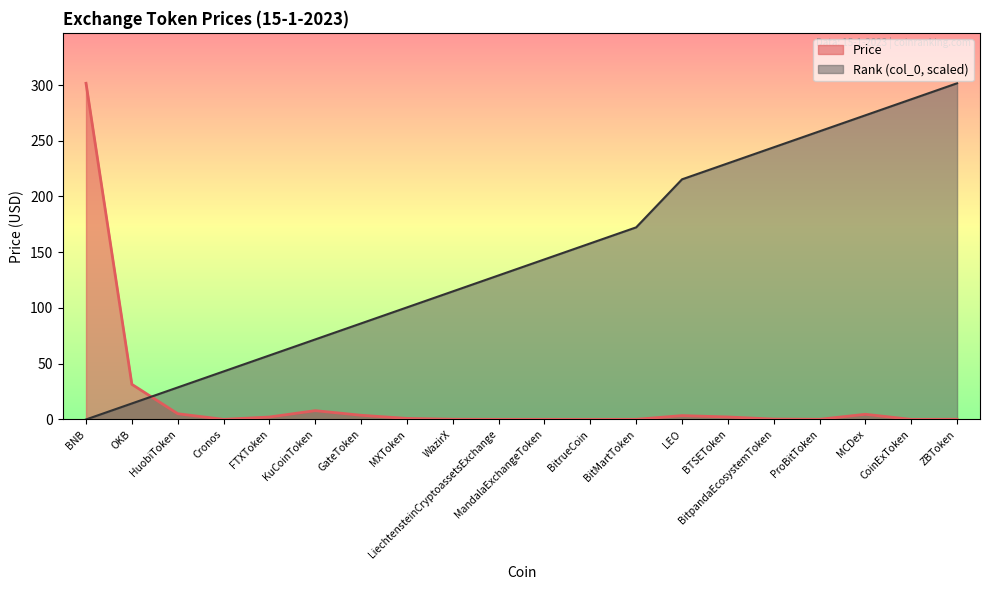

Where do Price and col_0 first cross each other?

OKB and HuobiToken